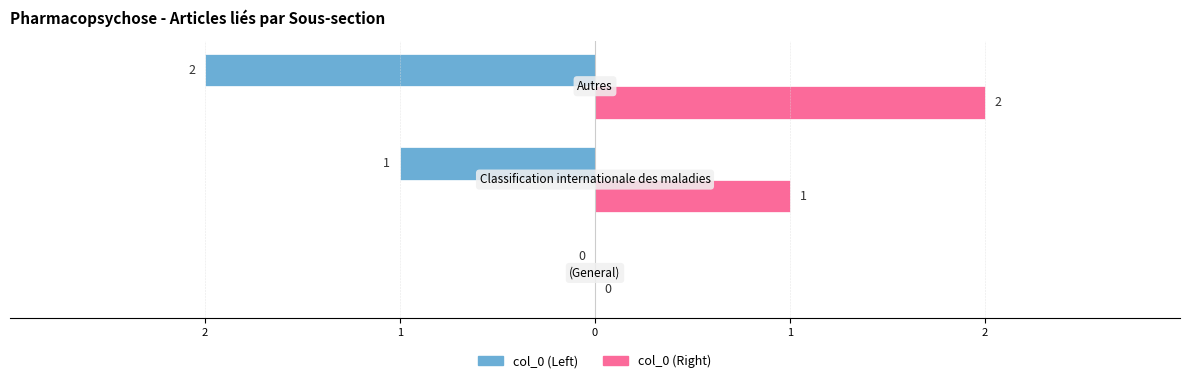

What are all the series names shown in the legend?

col_0 (Left), col_0 (Right)